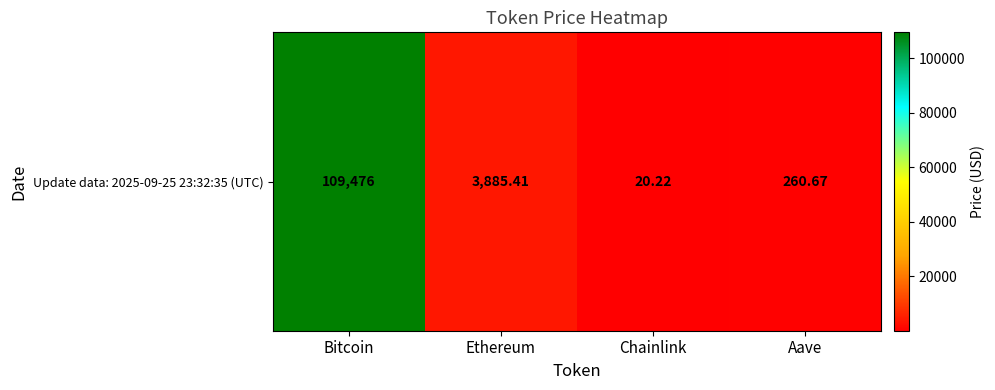

Which label corresponds to the largest value in the chart?

Bitcoin